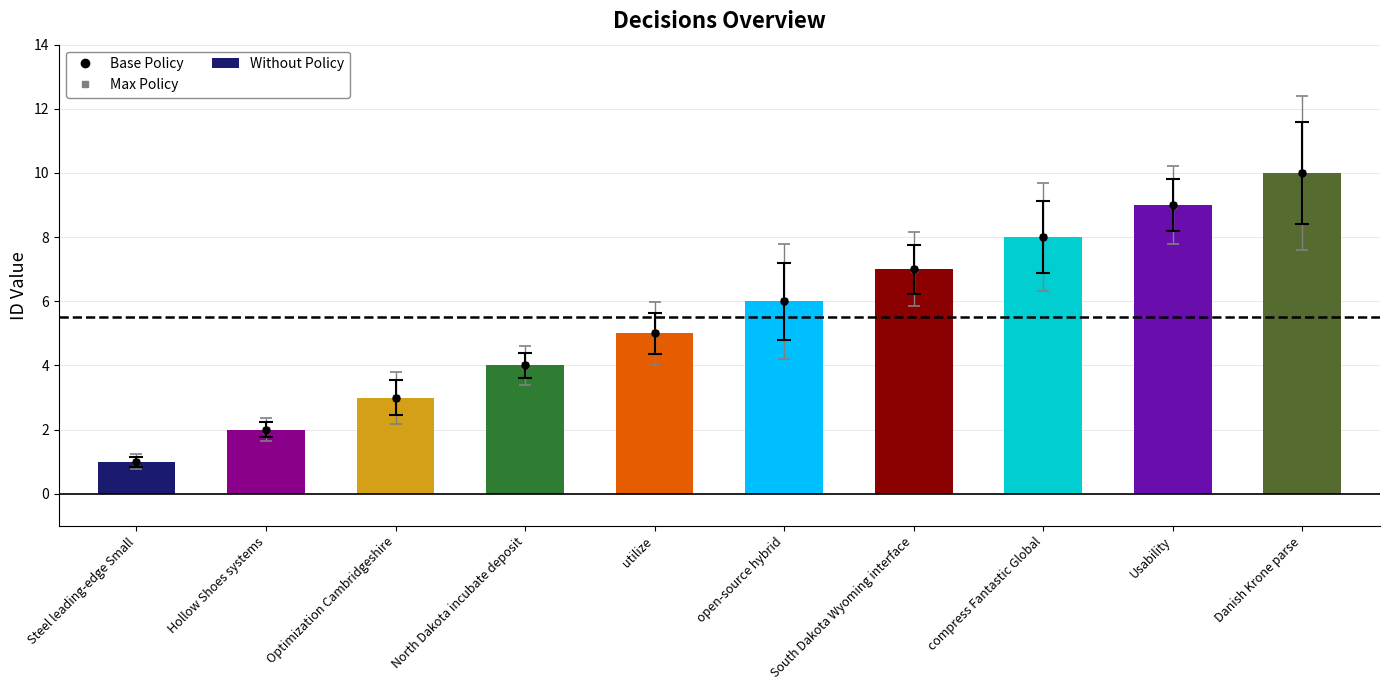

Rank the categories by value from highest to lowest.

Danish Krone parse, Usability, compress Fantastic Global, South Dakota Wyoming interface, open-source hybrid, utilize, North Dakota incubate deposit, Optimization Cambridgeshire, Hollow Shoes systems, Steel leading-edge Small